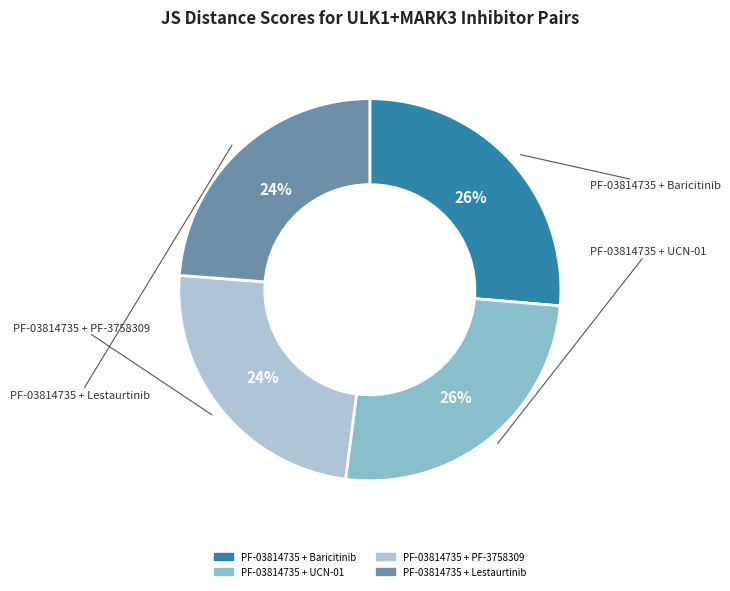

Combined, do PF-03814735 + PF-3758309 and PF-03814735 + Baricitinib account for over 50%?

Yes